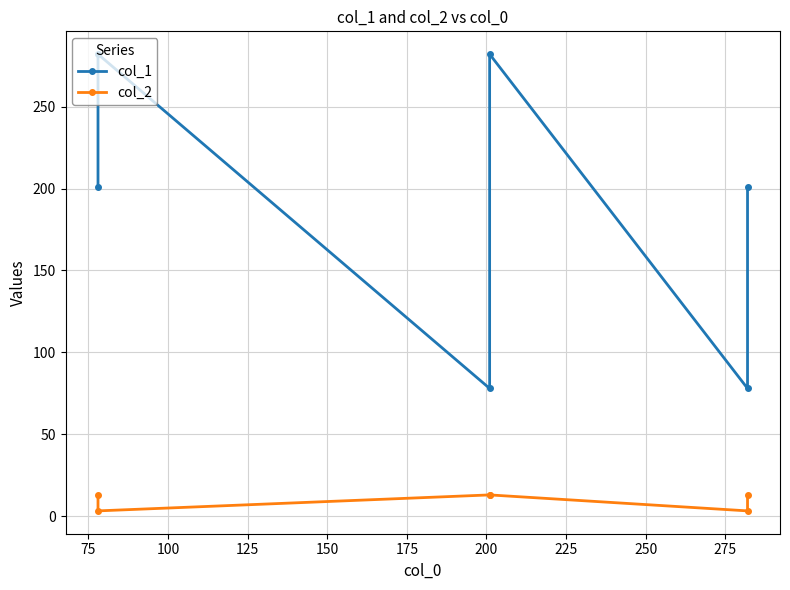

What is the difference between the highest and lowest values at 75?

278.8